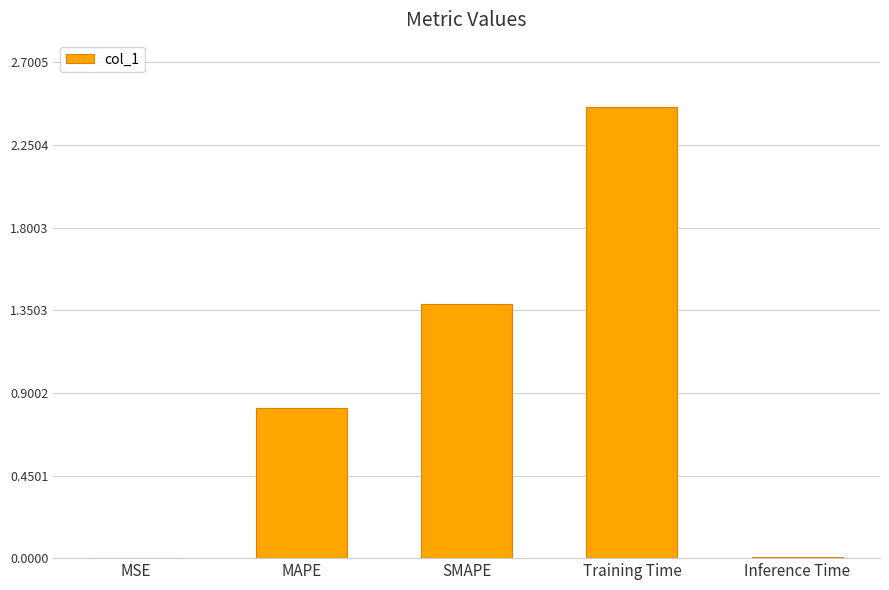

Between MAPE and MSE, which is larger?

MAPE